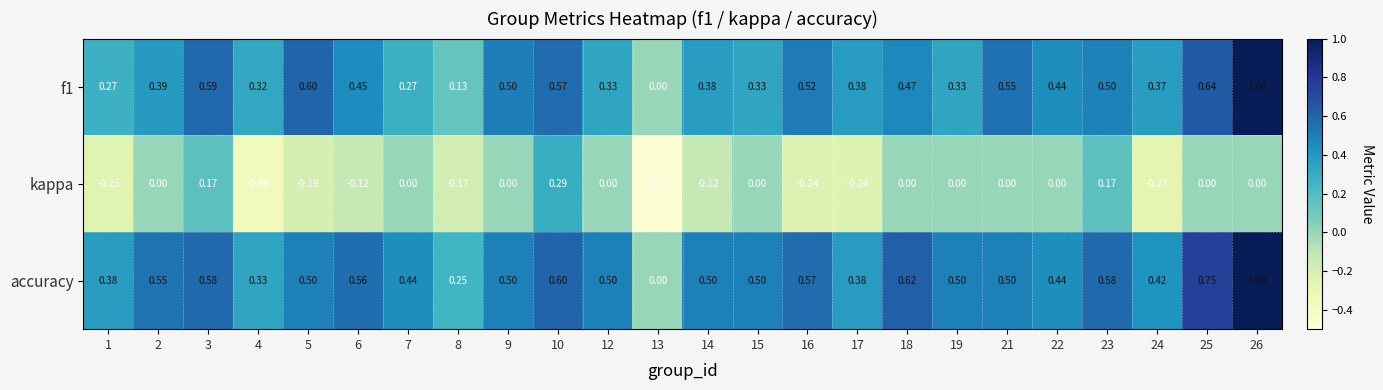

What is the spread (max minus min) of values at 1?

0.6